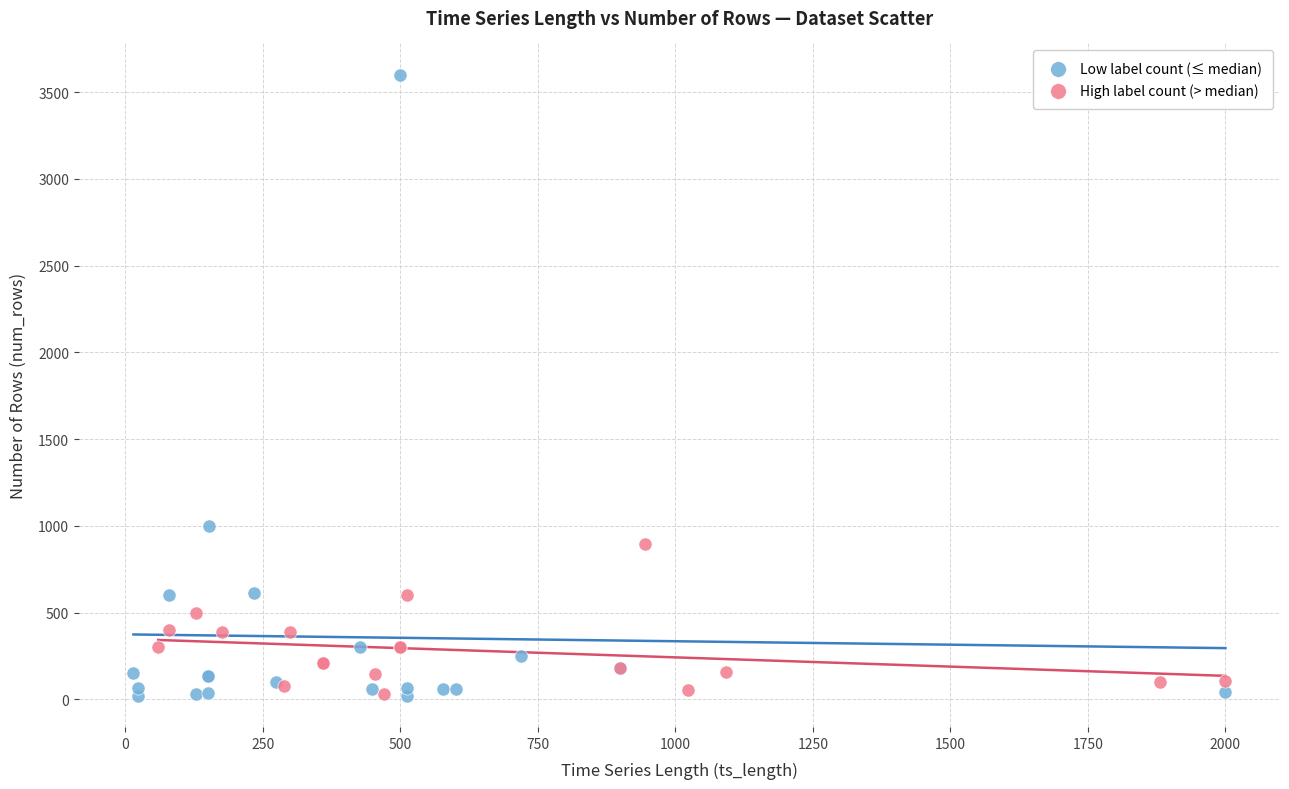

Which series contains the highest Y value?

Low label count (≤ median)